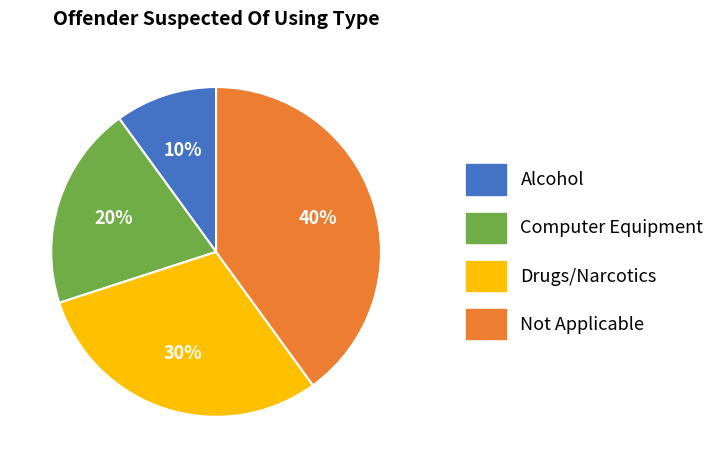

To the nearest percent, what is the average slice percentage?

25%